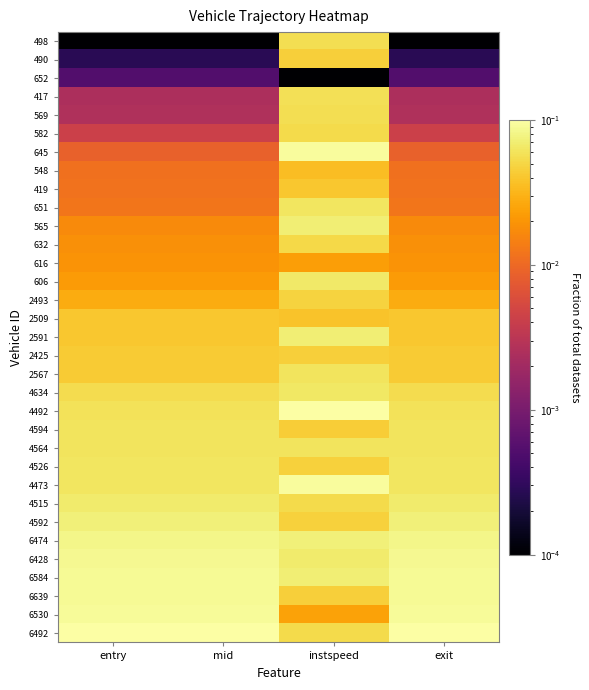

Reading left to right, list all the values displayed in this chart.

498: entry=0.0	mid=0.0	instspeed=0.1	exit=0.0
490: entry=0.0	mid=0.0	instspeed=0.0	exit=0.0
652: entry=0.0	mid=0.0	instspeed=0.0	exit=0.0
417: entry=0.0	mid=0.0	instspeed=0.1	exit=0.0
569: entry=0.0	mid=0.0	instspeed=0.1	exit=0.0
582: entry=0.0	mid=0.0	instspeed=0.1	exit=0.0
645: entry=0.0	mid=0.0	instspeed=0.1	exit=0.0
548: entry=0.0	mid=0.0	instspeed=0.0	exit=0.0
419: entry=0.0	mid=0.0	instspeed=0.0	exit=0.0
651: entry=0.0	mid=0.0	instspeed=0.1	exit=0.0
565: entry=0.0	mid=0.0	instspeed=0.1	exit=0.0
632: entry=0.0	mid=0.0	instspeed=0.1	exit=0.0
616: entry=0.0	mid=0.0	instspeed=0.0	exit=0.0
606: entry=0.0	mid=0.0	instspeed=0.1	exit=0.0
2493: entry=0.0	mid=0.0	instspeed=0.0	exit=0.0
2509: entry=0.0	mid=0.0	instspeed=0.0	exit=0.0
2591: entry=0.0	mid=0.0	instspeed=0.1	exit=0.0
2425: entry=0.0	mid=0.0	instspeed=0.0	exit=0.0
2567: entry=0.0	mid=0.0	instspeed=0.1	exit=0.0
4634: entry=0.1	mid=0.1	instspeed=0.1	exit=0.1
4492: entry=0.1	mid=0.1	instspeed=0.1	exit=0.1
4594: entry=0.1	mid=0.1	instspeed=0.0	exit=0.1
4564: entry=0.1	mid=0.1	instspeed=0.1	exit=0.1
4526: entry=0.1	mid=0.1	instspeed=0.0	exit=0.1
4473: entry=0.1	mid=0.1	instspeed=0.1	exit=0.1
4515: entry=0.1	mid=0.1	instspeed=0.1	exit=0.1
4592: entry=0.1	mid=0.1	instspeed=0.0	exit=0.1
6474: entry=0.1	mid=0.1	instspeed=0.1	exit=0.1
6428: entry=0.1	mid=0.1	instspeed=0.1	exit=0.1
6584: entry=0.1	mid=0.1	instspeed=0.1	exit=0.1
6639: entry=0.1	mid=0.1	instspeed=0.0	exit=0.1
6530: entry=0.1	mid=0.1	instspeed=0.0	exit=0.1
6492: entry=0.1	mid=0.1	instspeed=0.1	exit=0.1